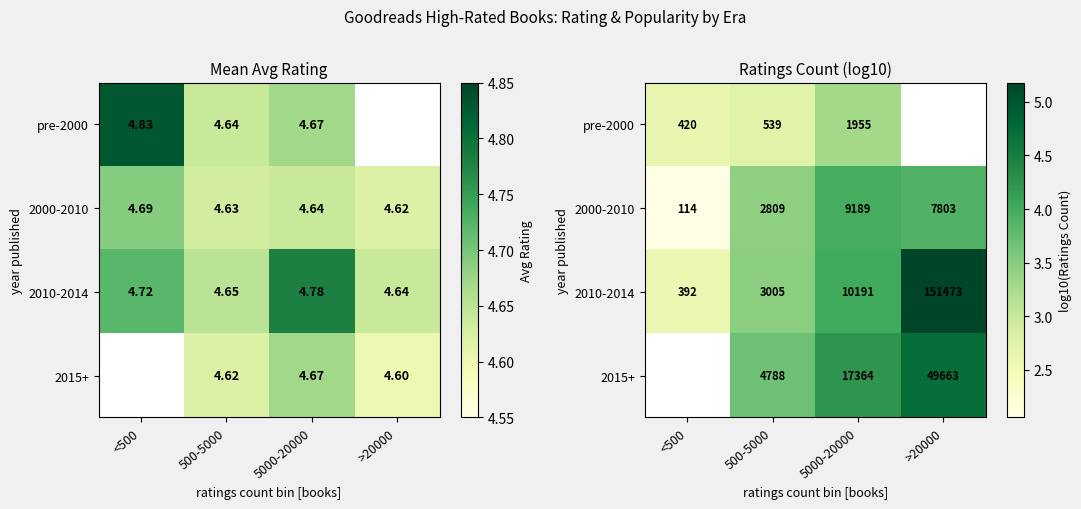

At how many categories does at least one series exceed 4?

2